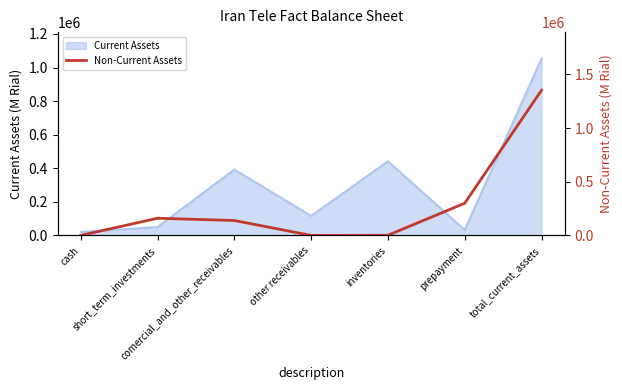

What is the average value?

278998